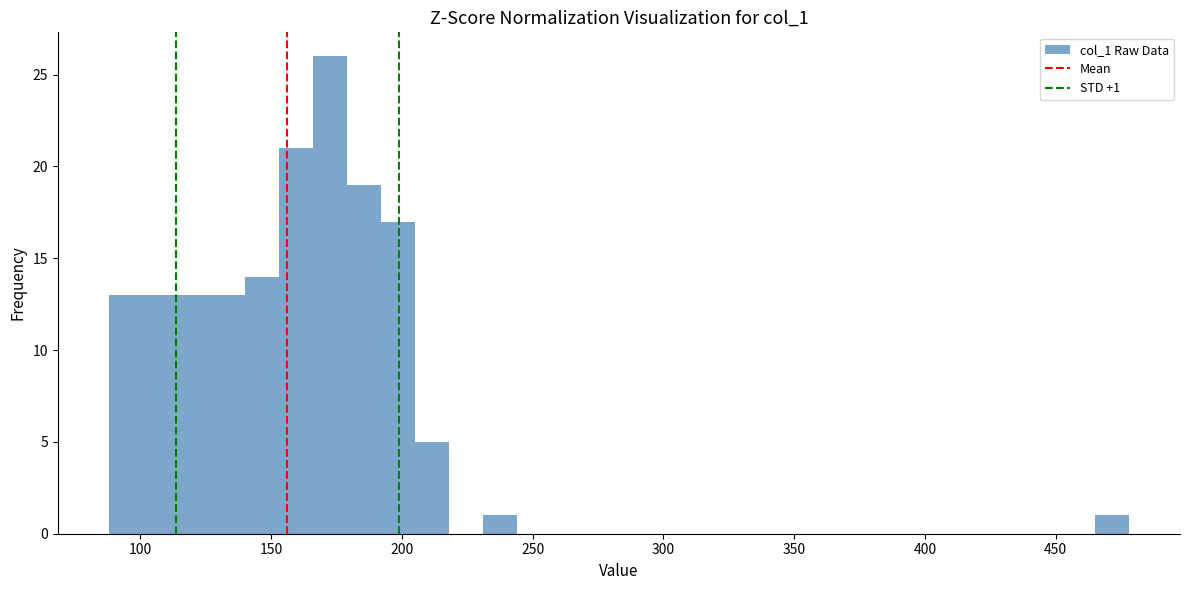

Around what value on the x-axis is the tallest bar? Give the approximate position of its centre, as read against the axis.

175